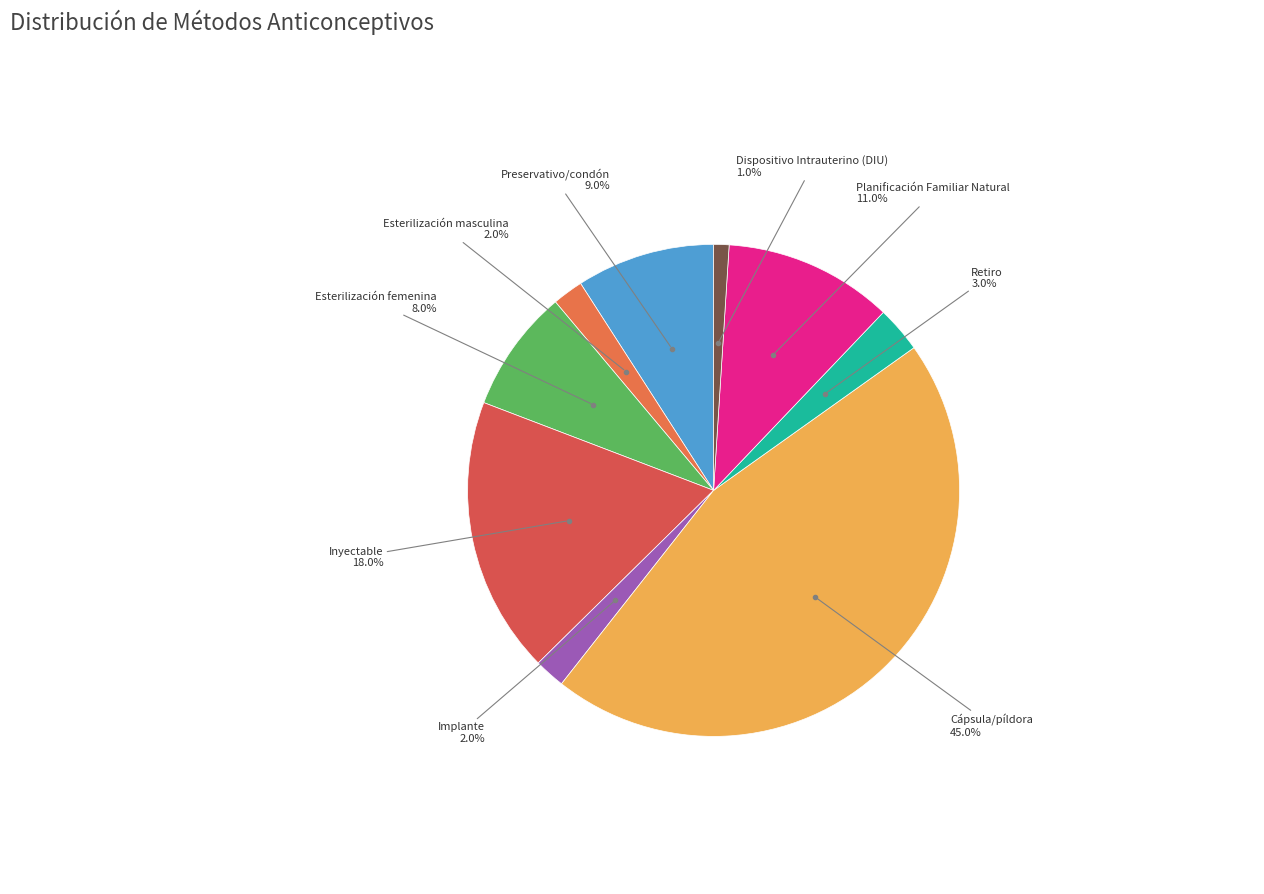

Is Implante the majority of the pie?

No